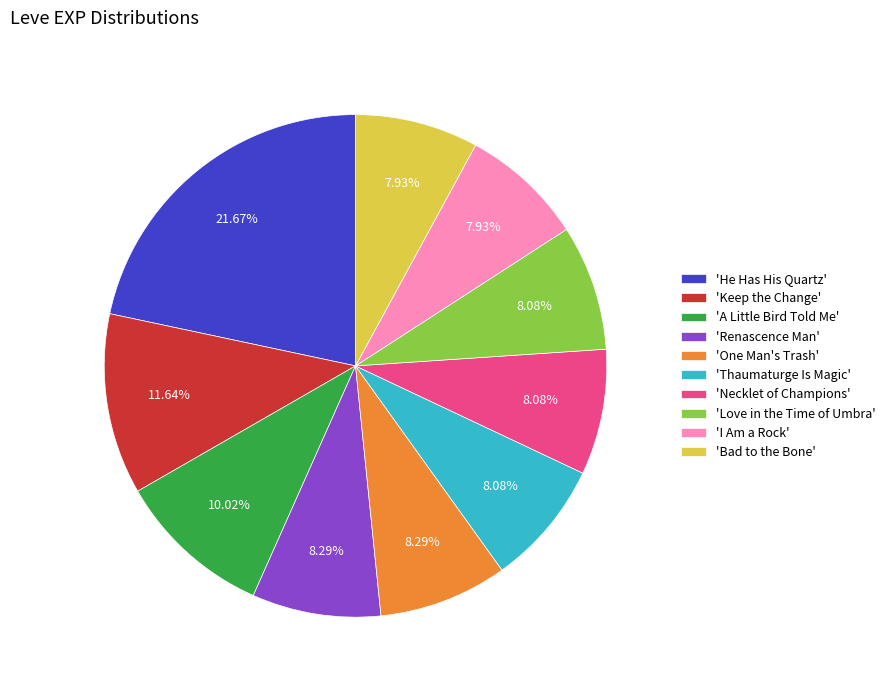

What is the ratio of the value at 'Keep the Change' to the value at 'One Man's Trash'?

1.4